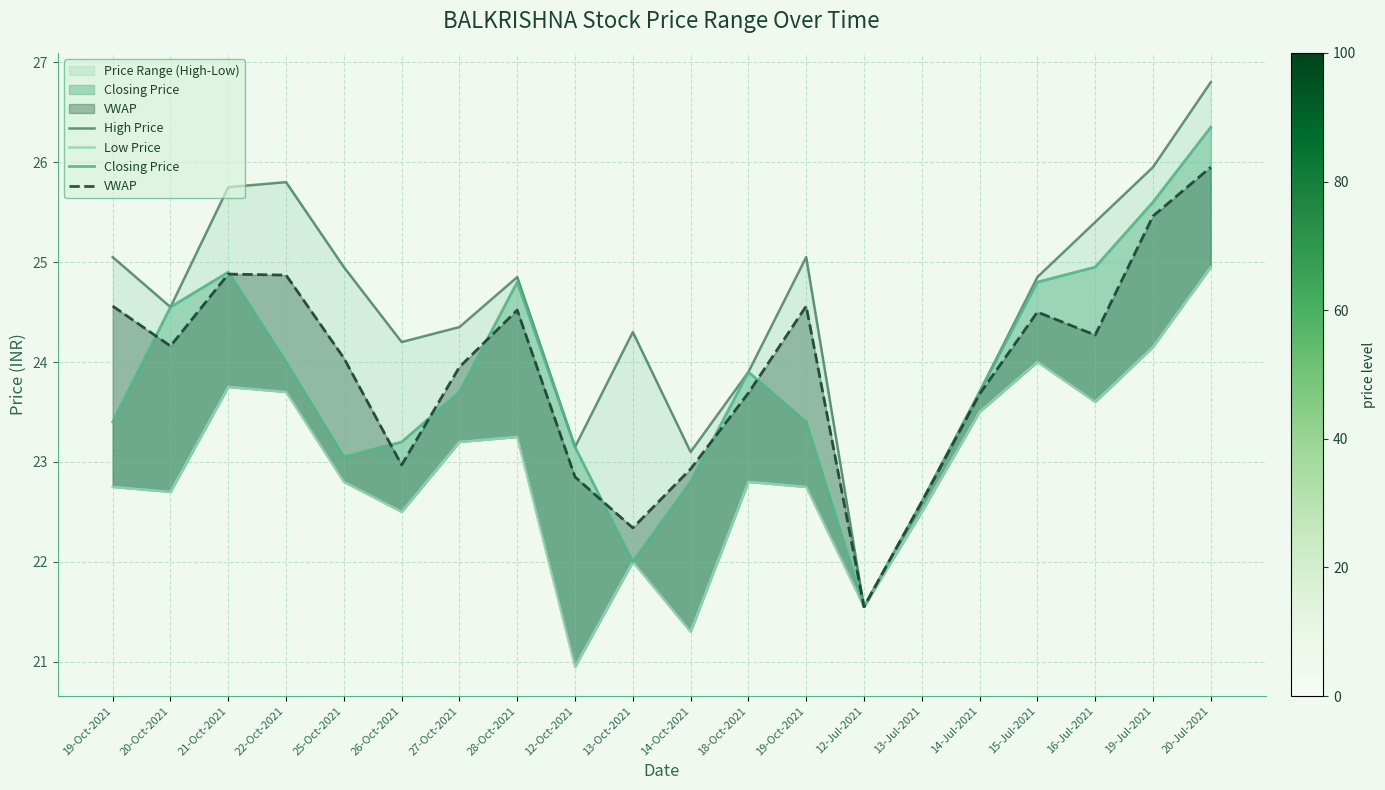

How many data points in High Price are less than 24?

6